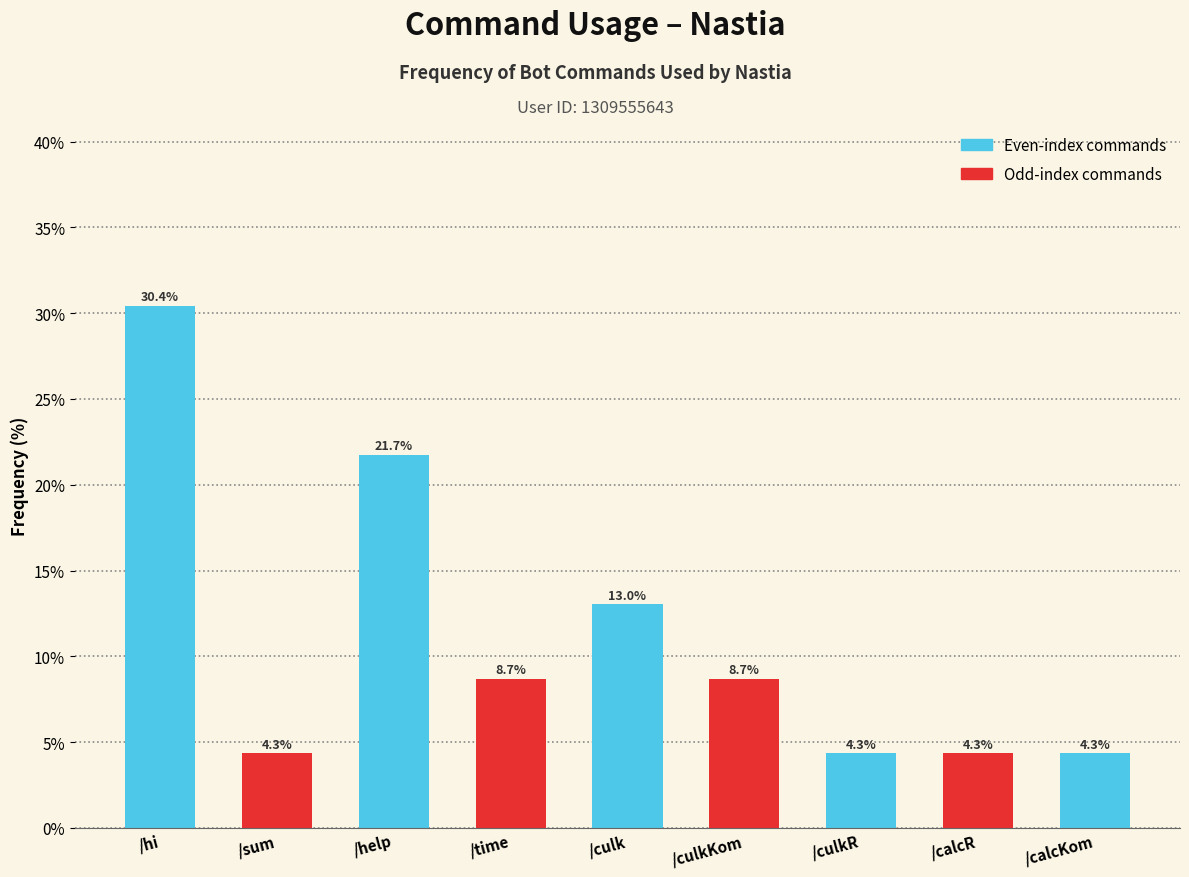

Reading left to right, transcribe all the data shown in this chart.

30.4	4.3	21.7	8.7	13.0	8.7	4.3	4.3	4.3